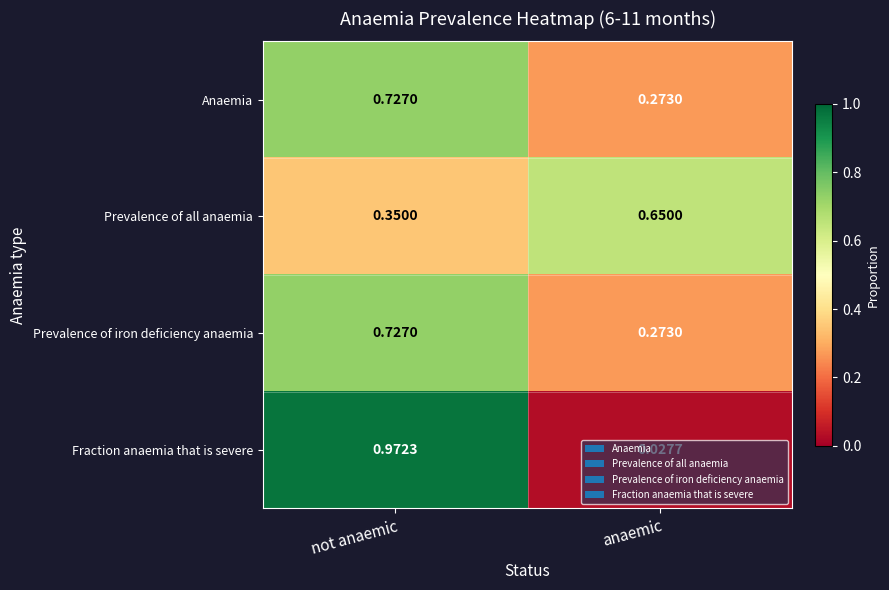

At which category is the sum across all series the highest?

not anaemic